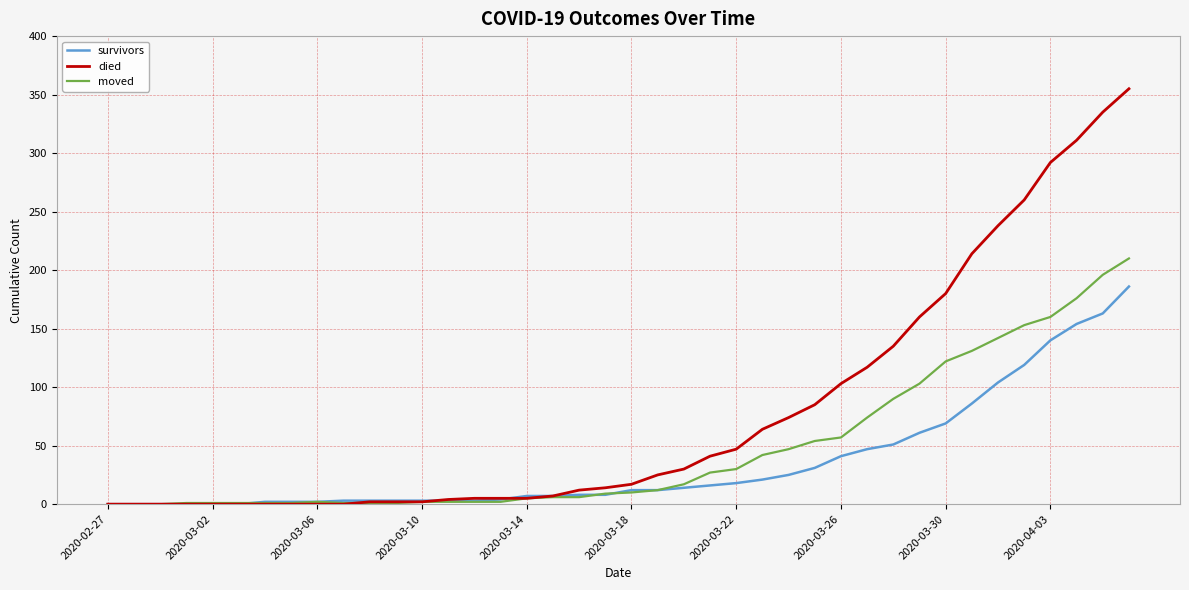

What is the maximum value shown in the chart?

355